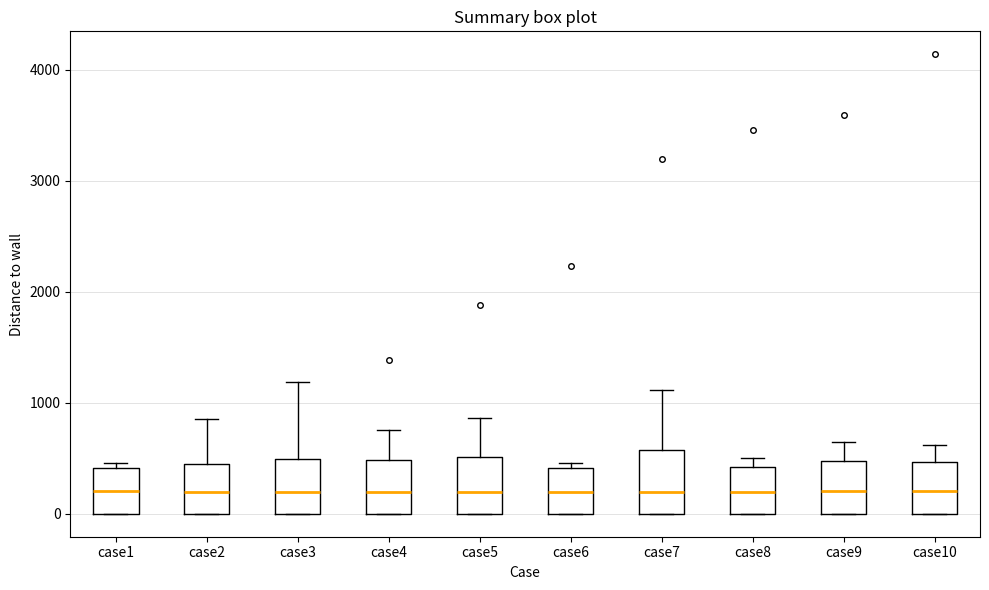

Reading left to right, transcribe this box plot: for each box, give where its median line is, the range the box spans, and where its two whiskers end, as read against the y-axis. The values are not printed on the chart, so give them approximately, as read against the axis.

case1: median 200, box 0 to 400, whiskers 0 to 500
case2: median 200, box 0 to 400, whiskers 0 to 900
case3: median 200, box 0 to 500, whiskers 0 to 1200
case4: median 200, box 0 to 500, whiskers 0 to 800
case5: median 200, box 0 to 500, whiskers 0 to 900
case6: median 200, box 0 to 400, whiskers 0 to 500
case7: median 200, box 0 to 600, whiskers 0 to 1100
case8: median 200, box 0 to 400, whiskers 0 to 500
case9: median 200, box 0 to 500, whiskers 0 to 700
case10: median 200, box 0 to 500, whiskers 0 to 600